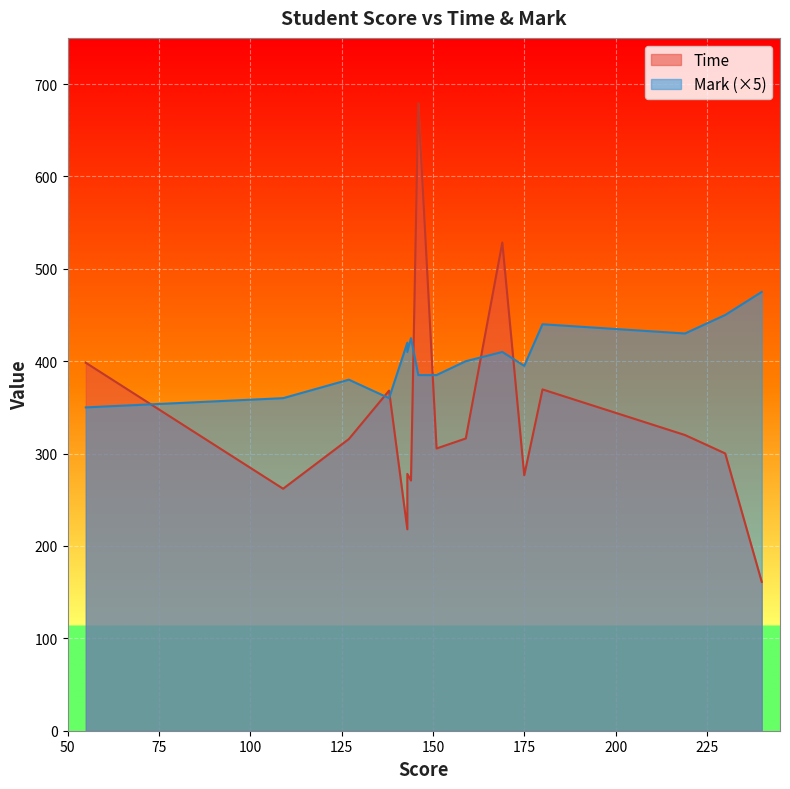

Which series has the largest range (max minus min)?

Time